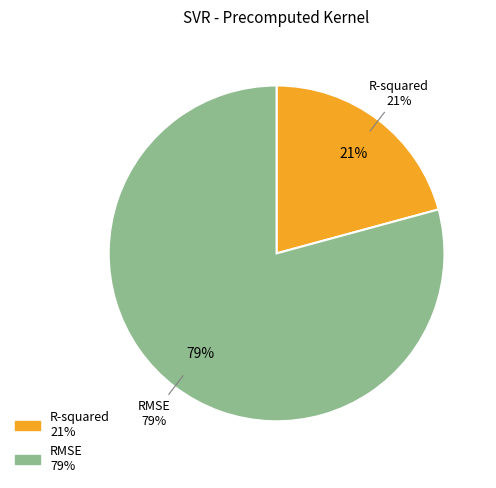

To the nearest percent, what portion does R-squared represent?

21%